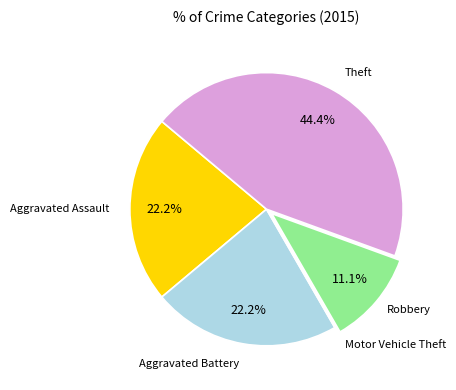

Does any single category account for the majority?

No